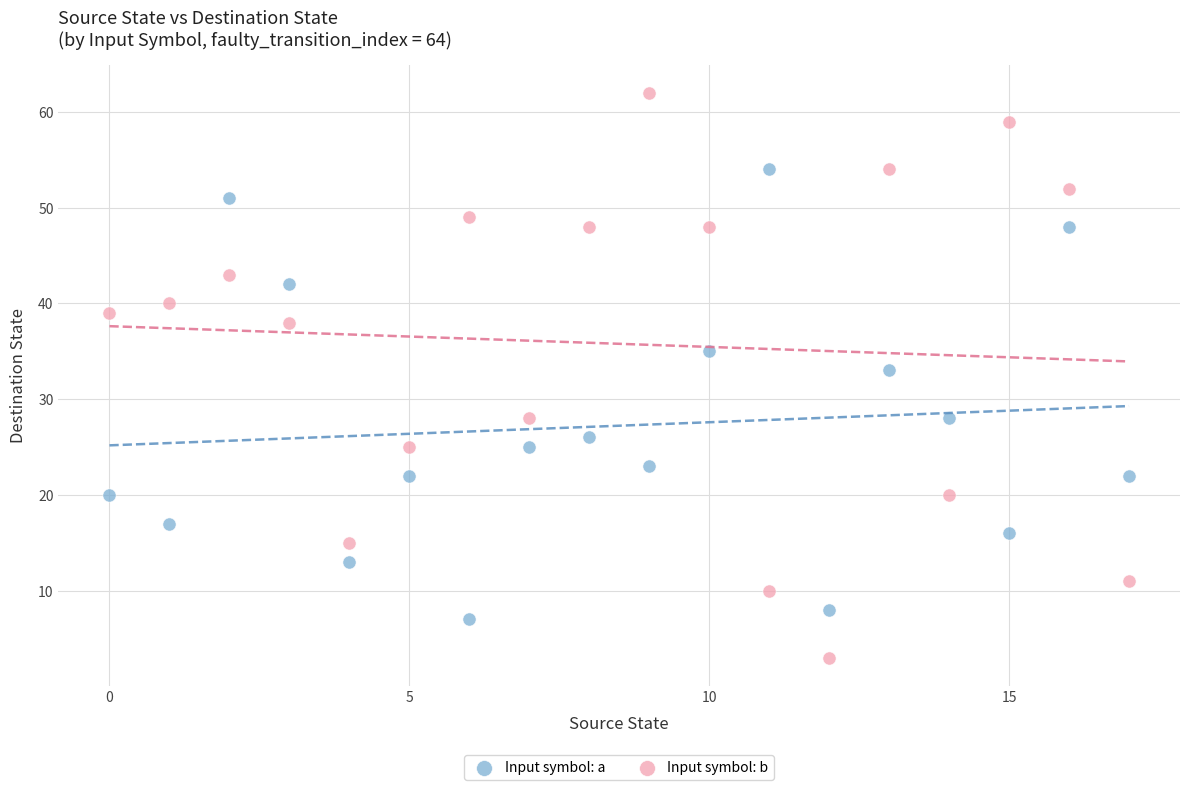

Which series reaches the maximum Y coordinate?

Input symbol: b